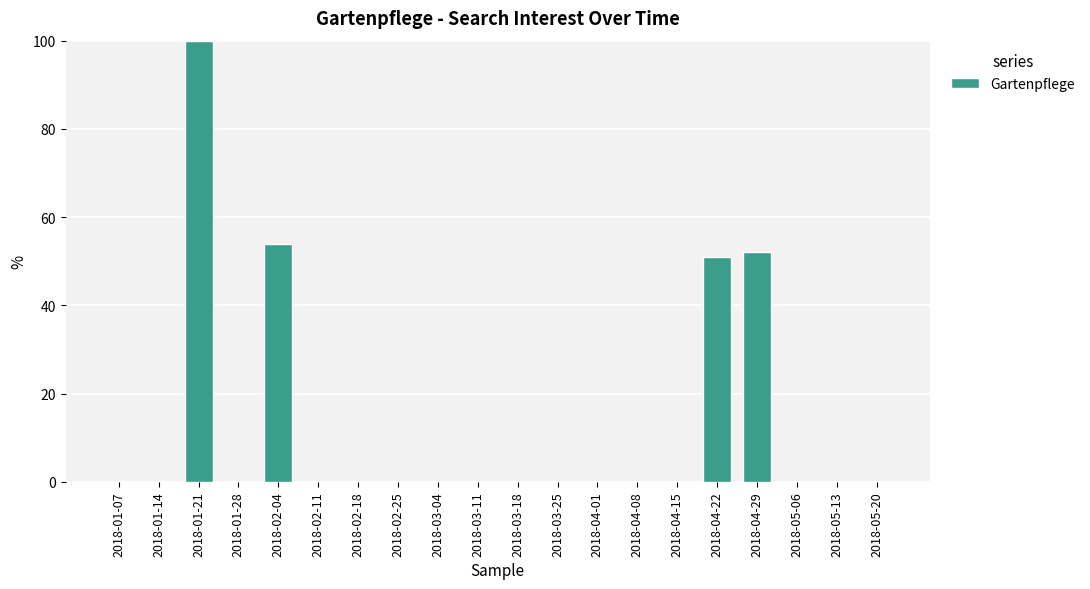

Reading right to left, extract all data points from this chart.

0	0	0	52	51	0	0	0	0	0	0	0	0	0	0	54	0	100	0	0